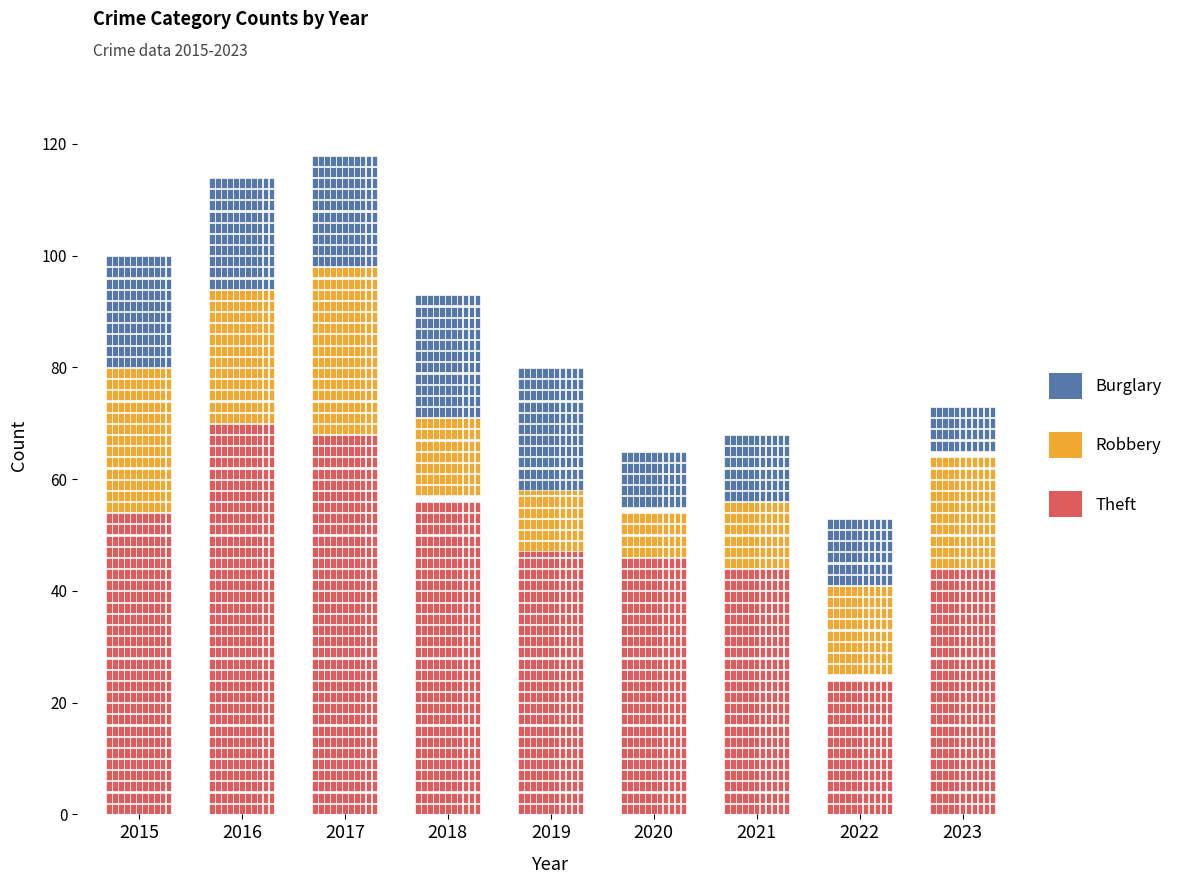

Rank the categories by Theft value from highest to lowest.

2016, 2017, 2018, 2015, 2019, 2020, 2021, 2023, 2022